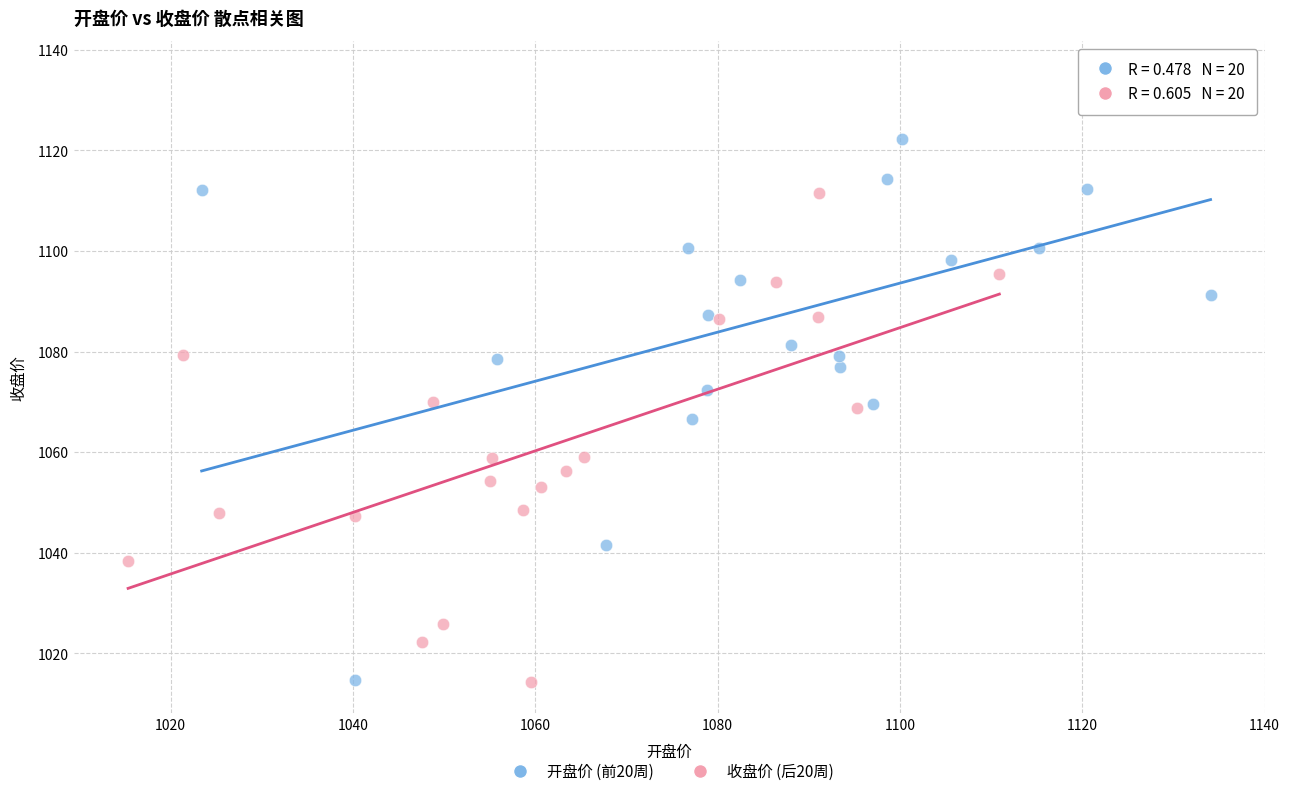

Which series reaches the maximum Y coordinate?

开盘价 (前20周)